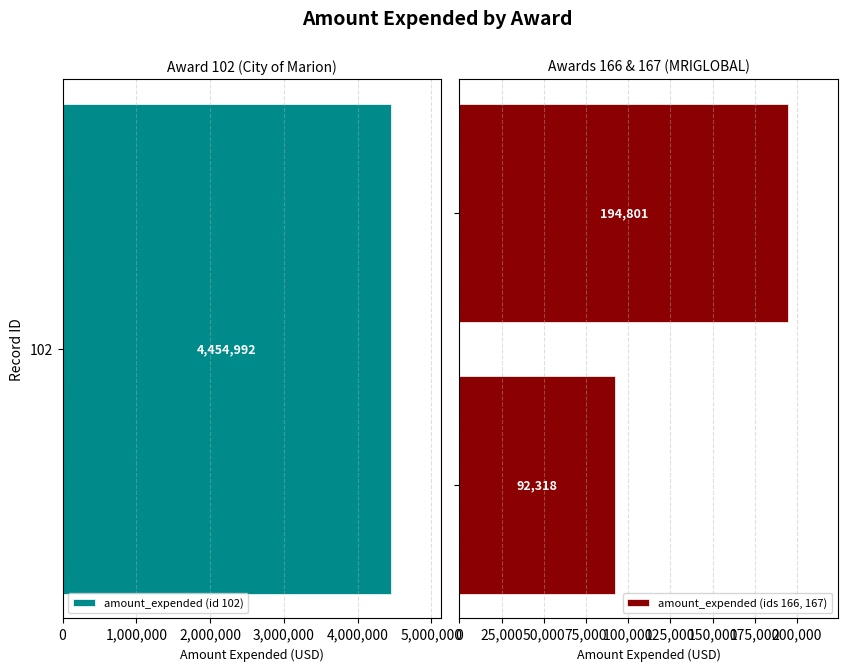

What is the difference between the maximum and minimum values in the amount_expended (ids 166, 167) series?

102483